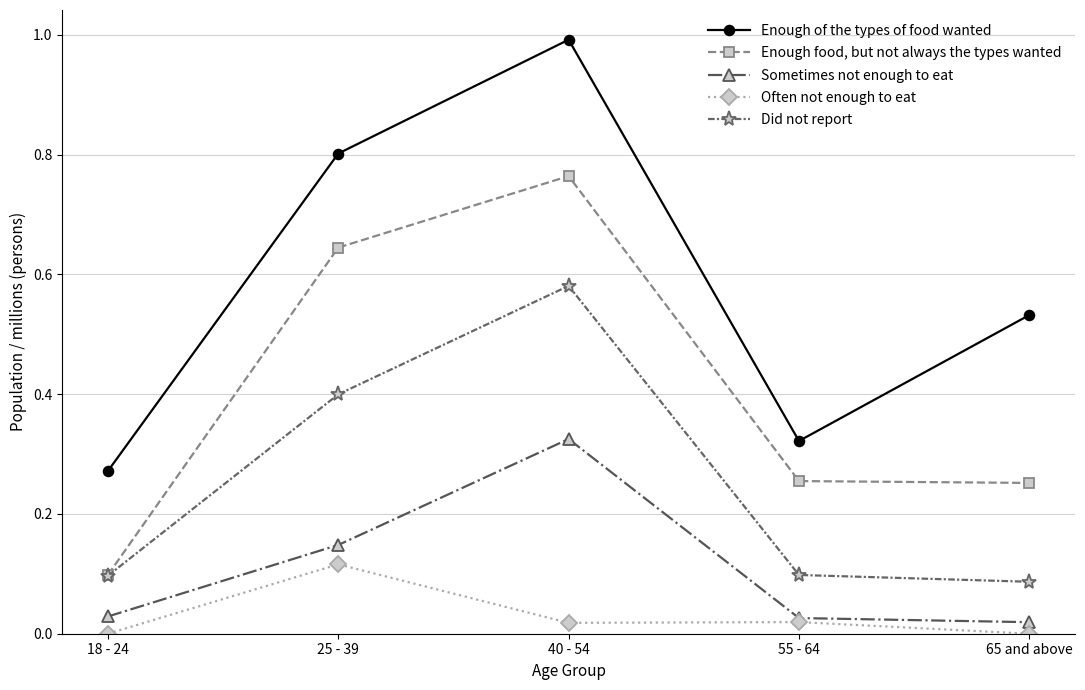

True or false: Enough food, but not always the types wanted and Enough of the types of food wanted intersect in this chart.

False